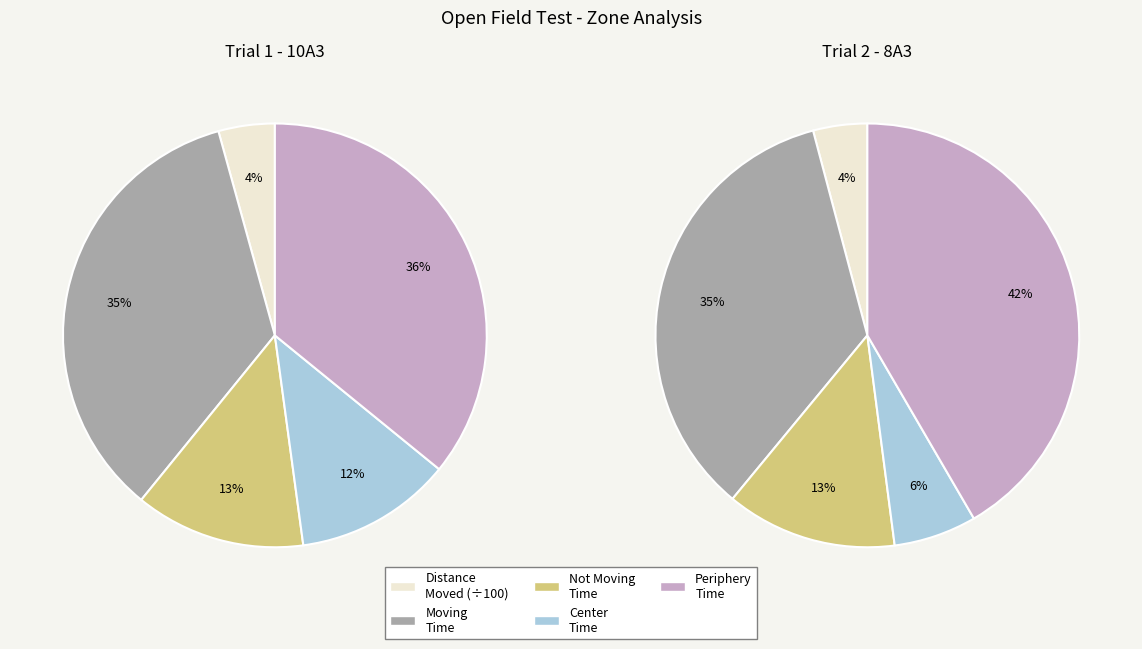

Is it true that Trial 1 (247) is 43% of the pie?

False